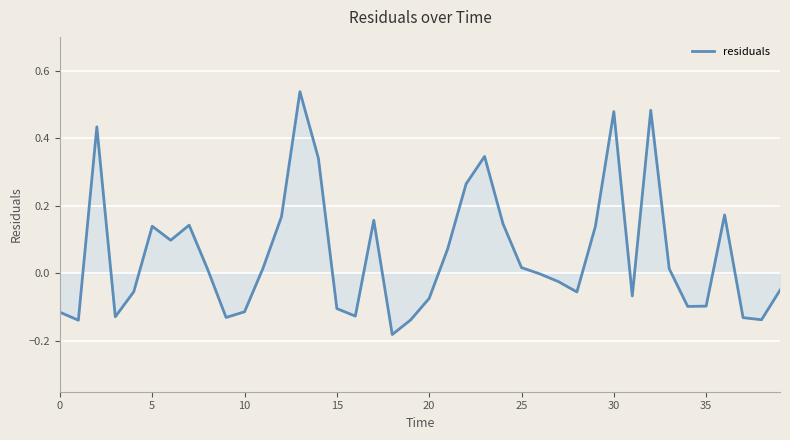

What is the difference between the maximum and minimum values?

0.7